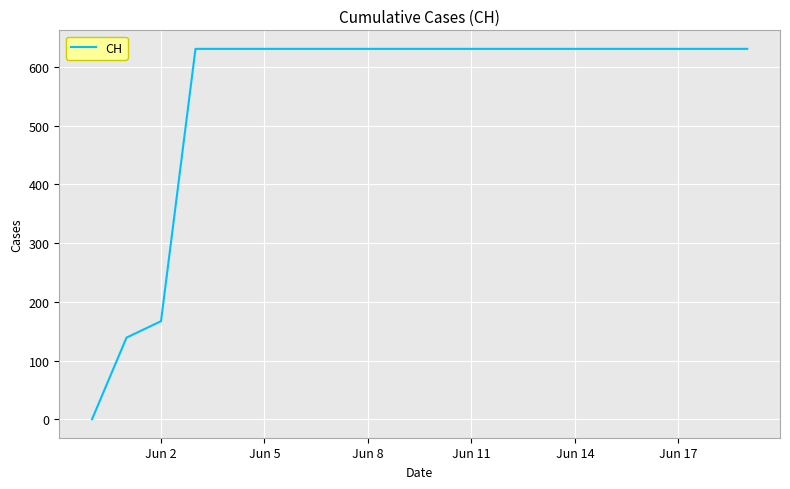

What is the difference between the maximum and minimum values?

631